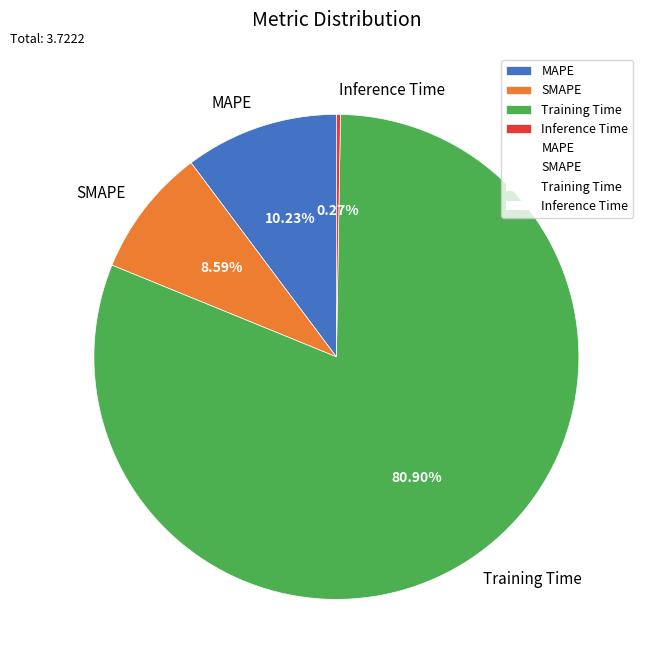

Combined, do MAPE and Training Time account for over 50%?

Yes